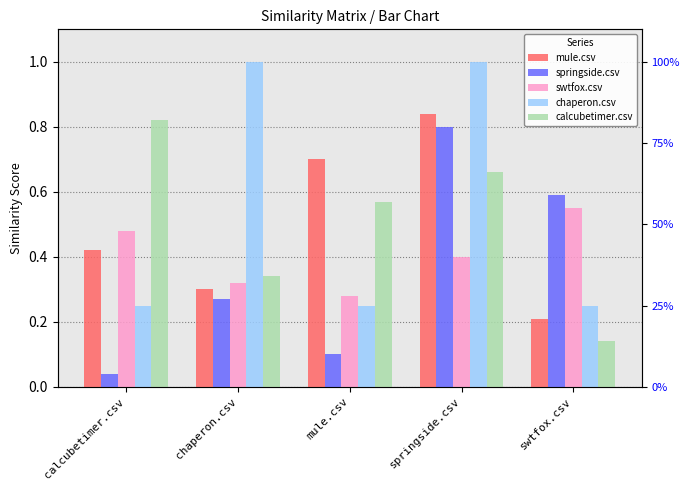

At springside.csv, list the series in order from largest to smallest.

chaperon.csv, mule.csv, springside.csv, calcubetimer.csv, swtfox.csv